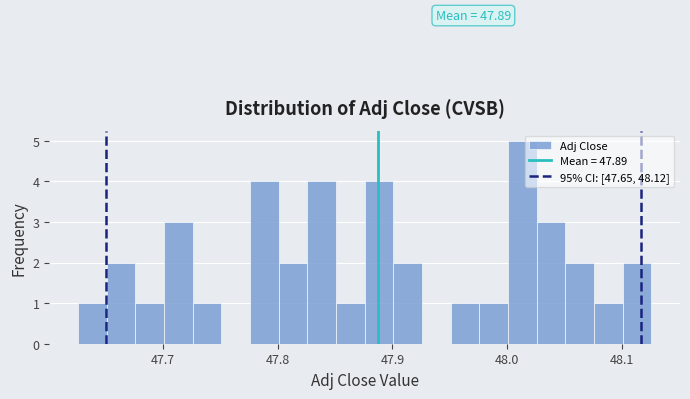

Read against the x-axis, roughly where is the centre of the tallest bar?

48.01